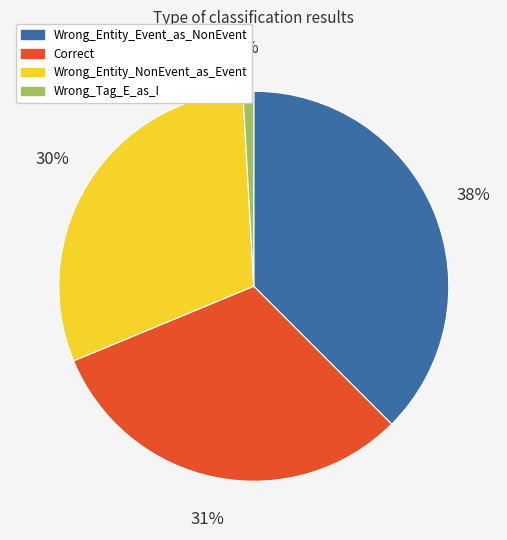

Combined, do Wrong_Entity_NonEvent_as_Event and Wrong_Tag_E_as_I account for over 50%?

No